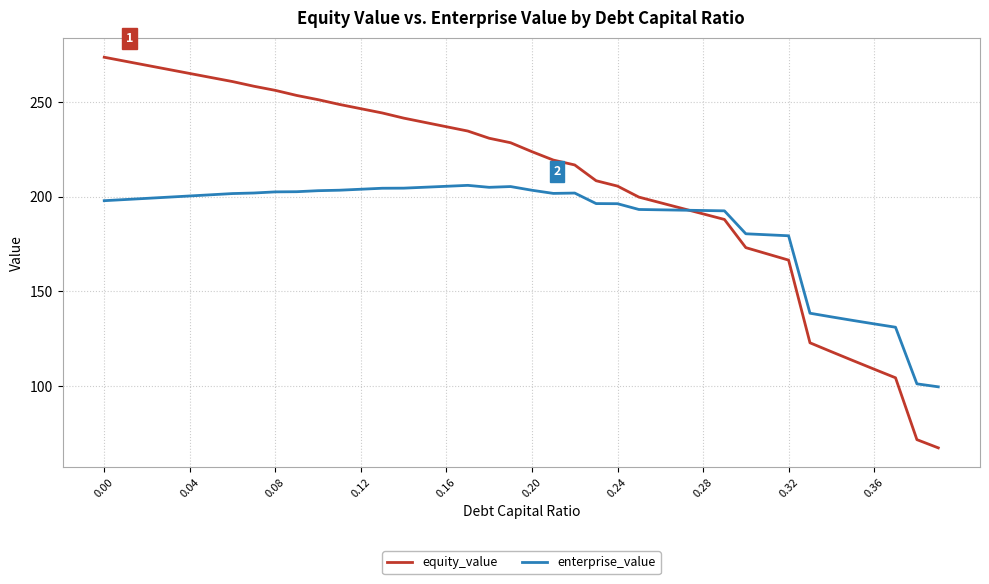

How many intersections are there between enterprise_value and equity_value?

1